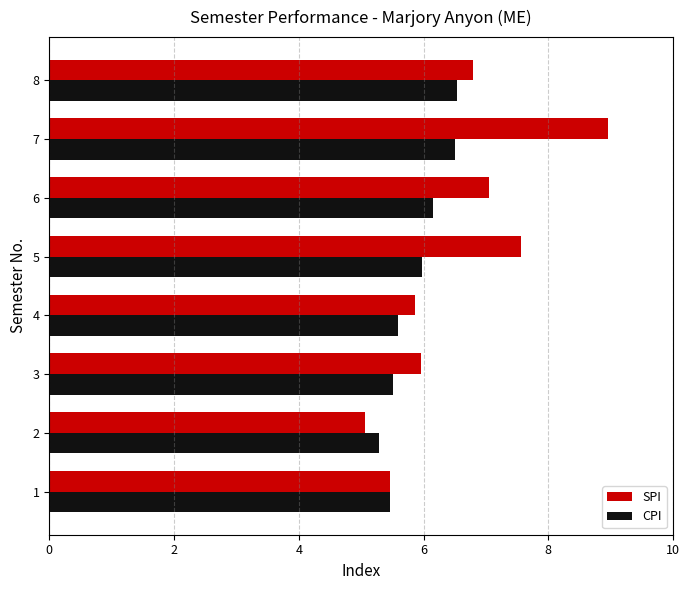

Which series has the largest total across all categories?

SPI